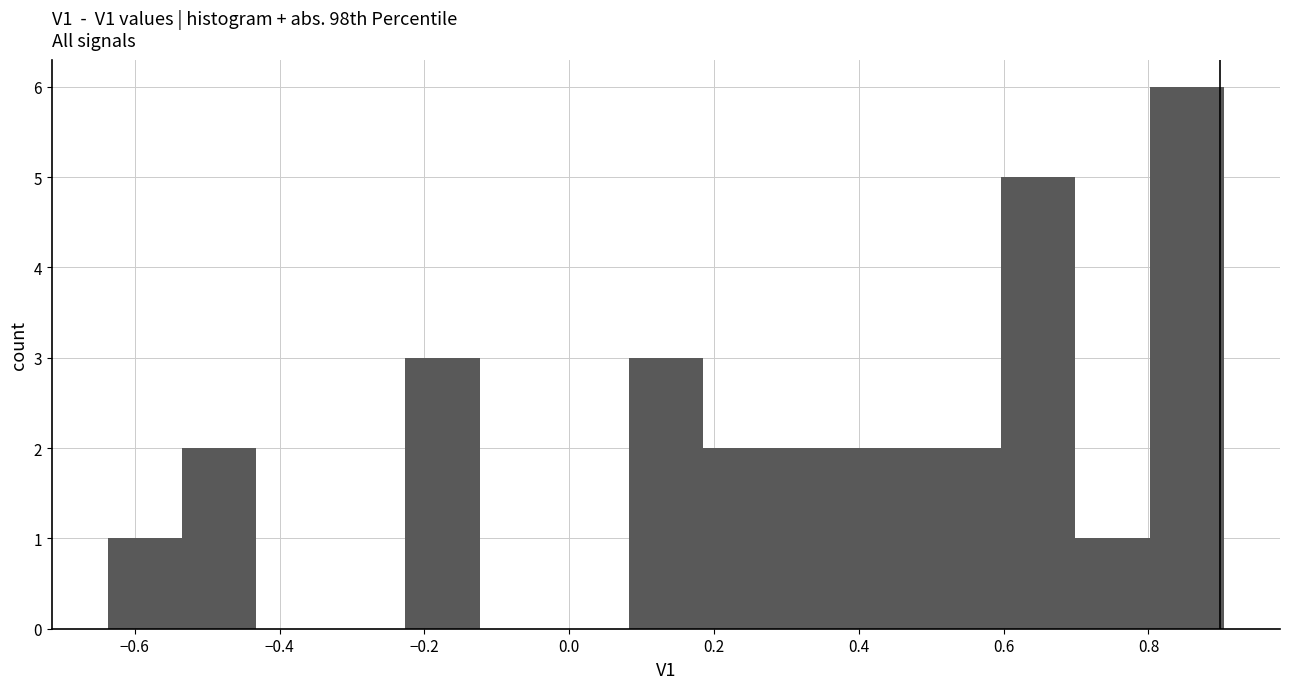

What is the height of the bar covering 0.50 to 0.60 on the x-axis? Neither the bar edges nor the heights are printed on the chart, so give them approximately, as read against the axes.

2